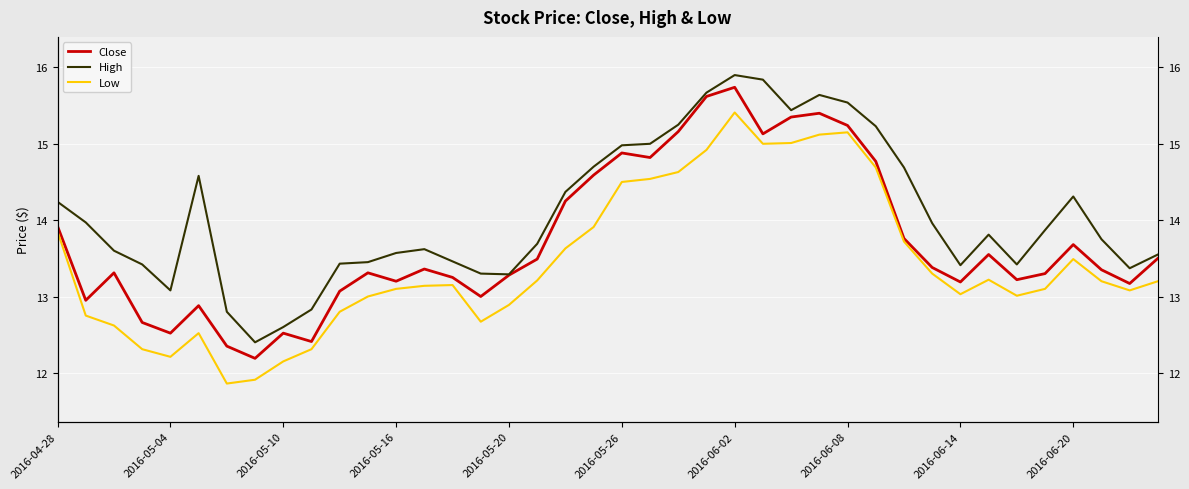

What position from the left is 2016-06-02?

25